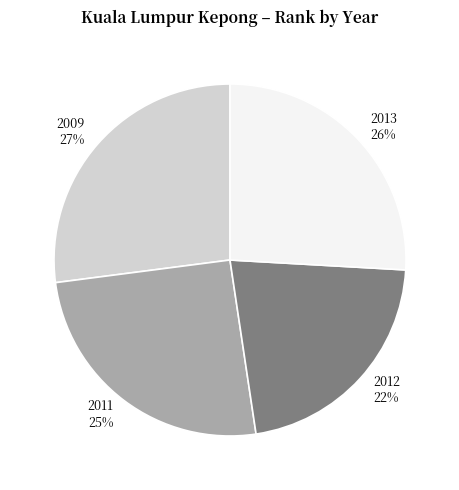

Combined, do 2009 and 2013 account for over 50%?

Yes